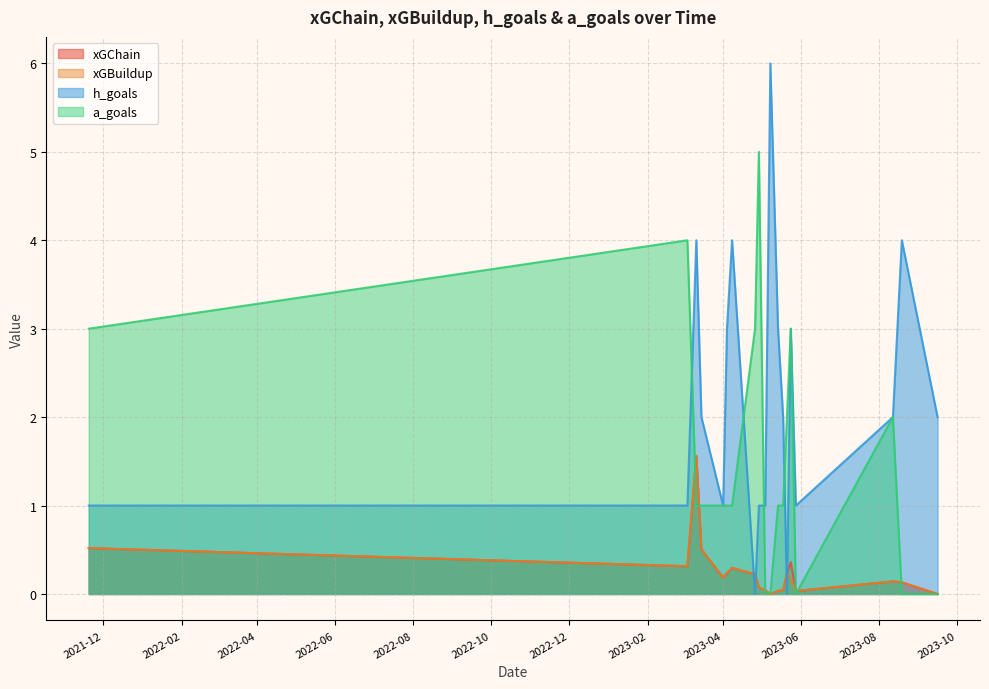

How many lines are shown in the chart?

4